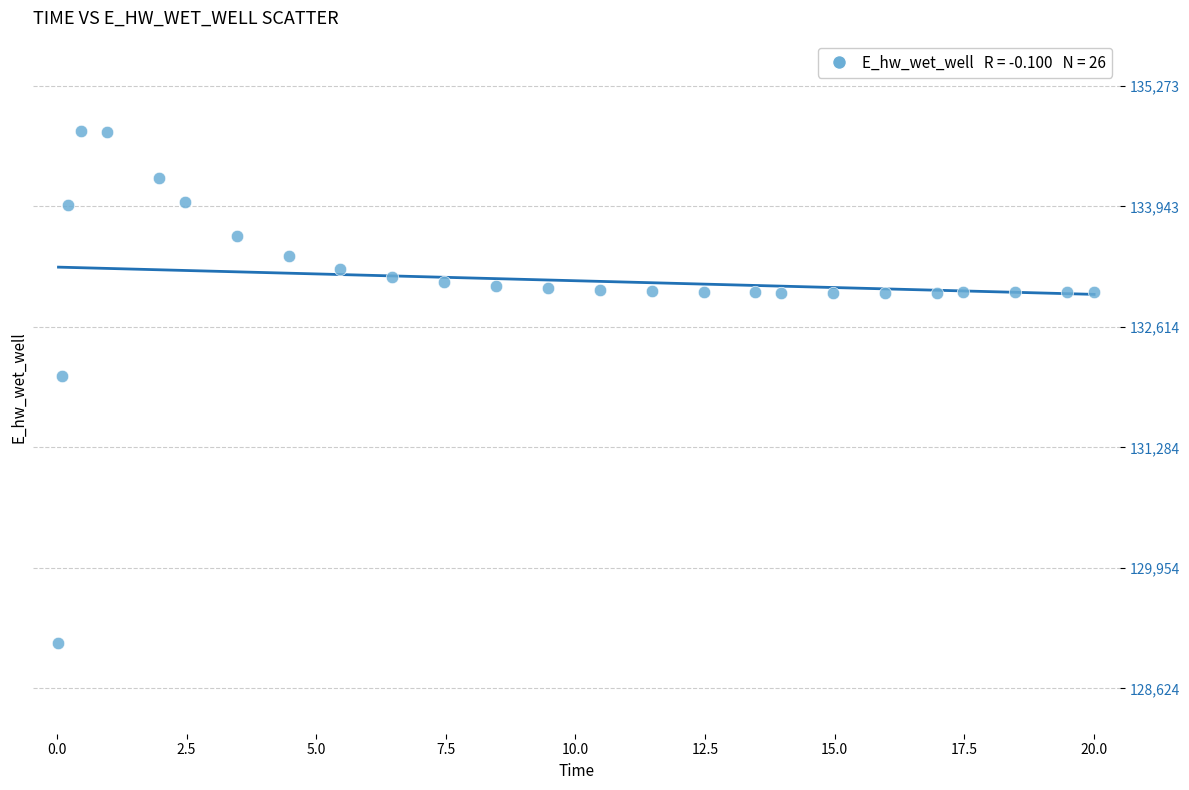

What is the range of Y values (max minus min)?

5648.8